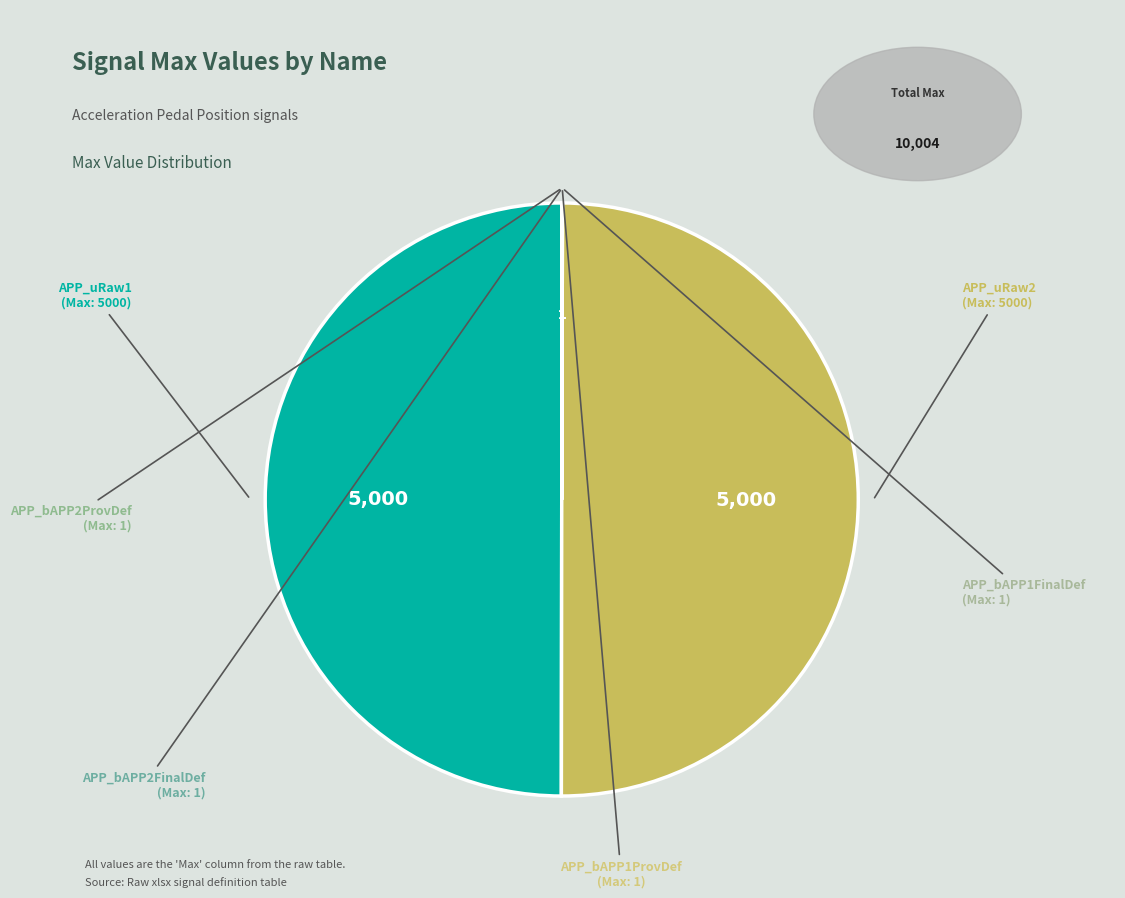

Is it true that APP_uRaw1 is 40% of the pie?

False